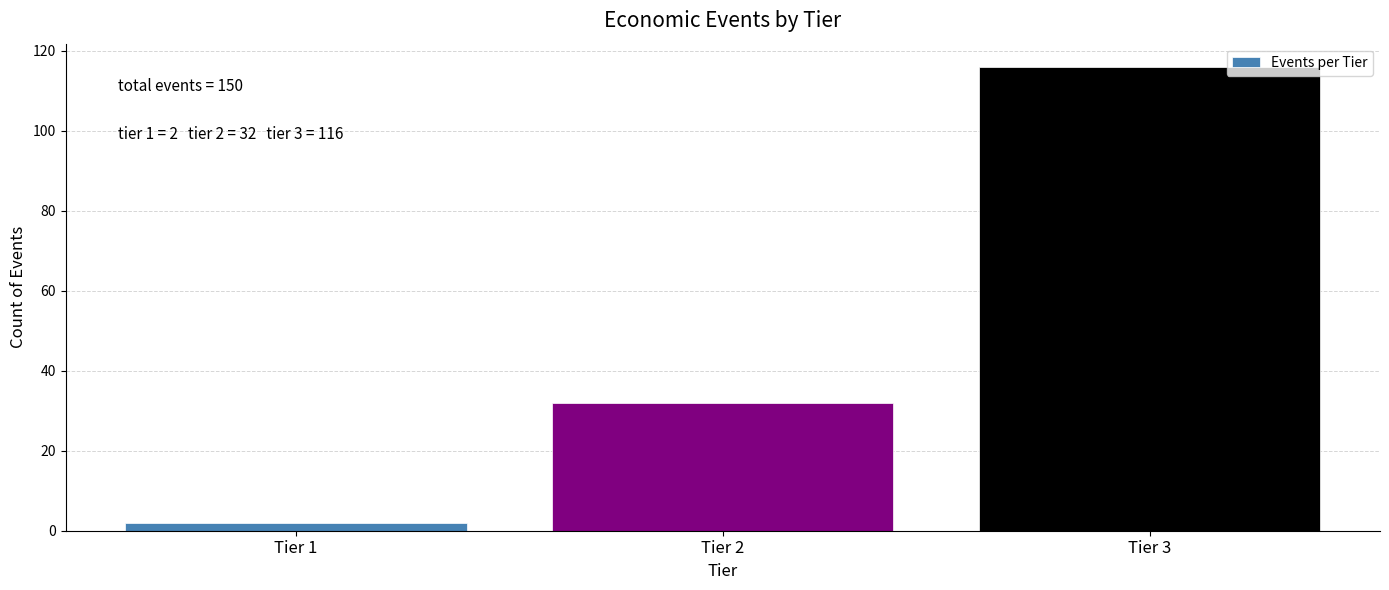

Reading left to right, list all the values displayed in this chart.

2	32	116